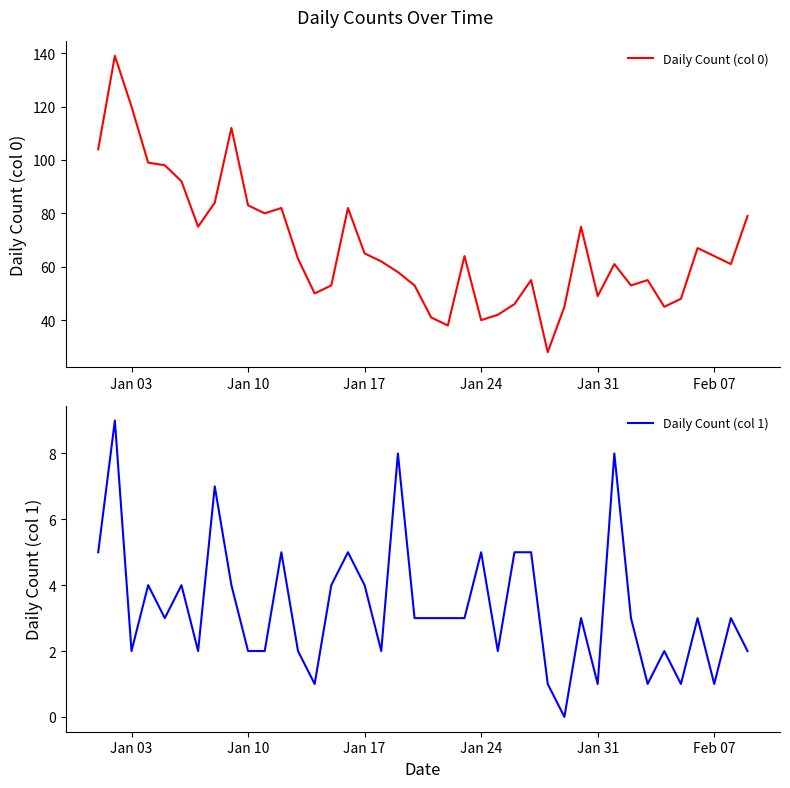

Reading left to right, transcribe all the data shown in this chart.

Daily Count (col 0): 104	139	120	99	98	92	75	84	112	83	80	82	63	50	53	82	65	62	58	53	41	38	64	40	42	46	55	28	45	75	49	61	53	55	45	48	67	64	61	79
Daily Count (col 1): 5	9	2	4	3	4	2	7	4	2	2	5	2	1	4	5	4	2	8	3	3	3	3	5	2	5	5	1	0	3	1	8	3	1	2	1	3	1	3	2